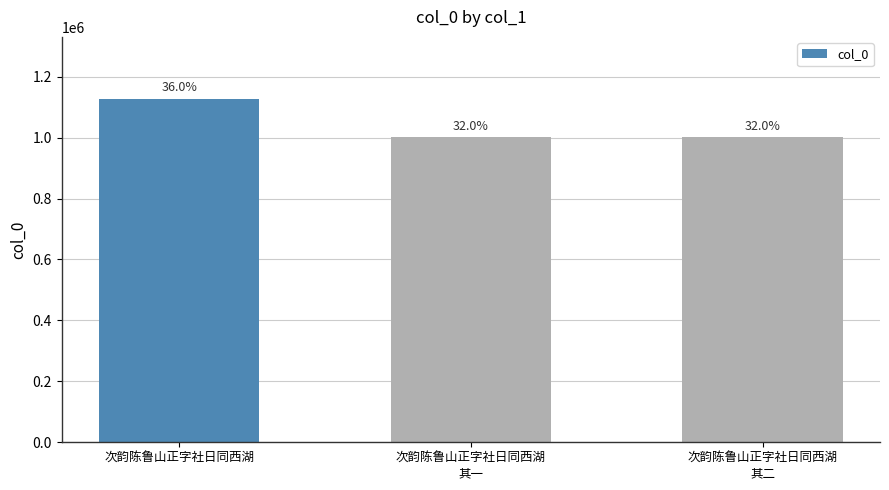

What position from the right is 次韵陈鲁山正字社日同西湖
其一?

2